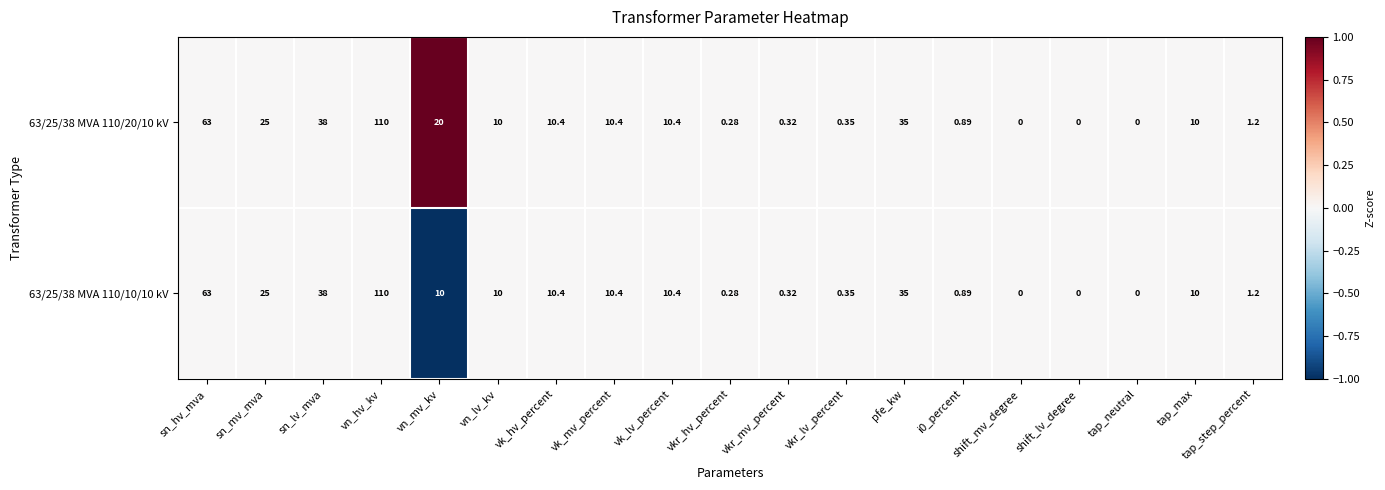

Is the value of 63/25/38 MVA 110/10/10 kV at tap_neutral greater than the value of 63/25/38 MVA 110/20/10 kV at vkr_lv_percent?

No